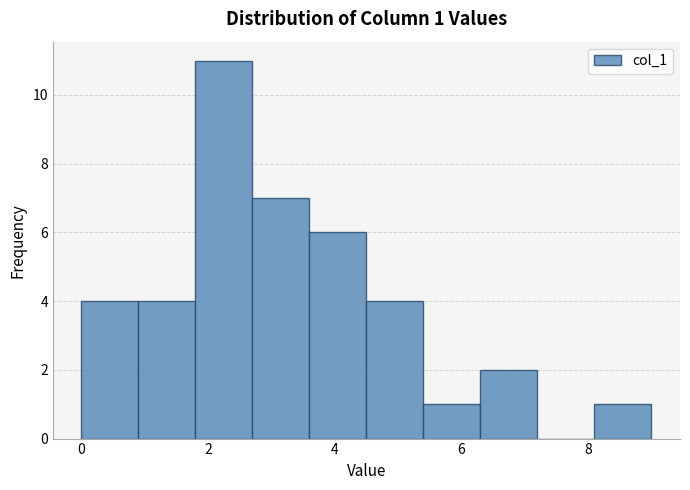

Which range on the x-axis has the tallest bar?

1.8 to 2.7